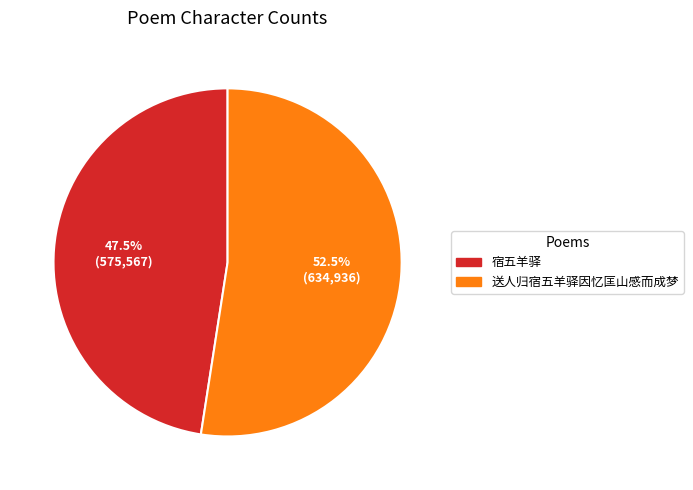

Which category has the smallest portion of the pie?

宿五羊驿